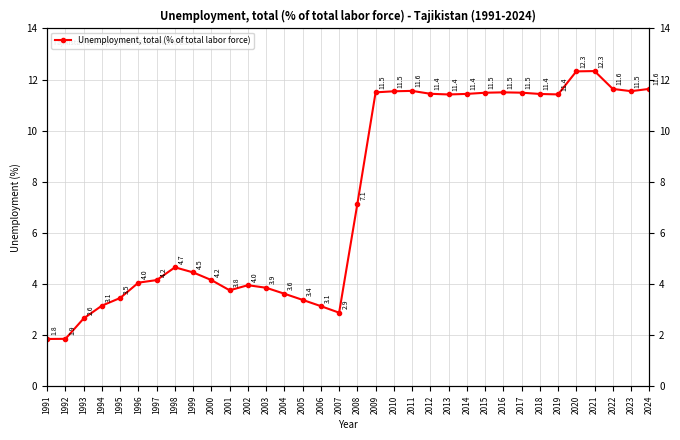

Count the number of data series in this chart.

1